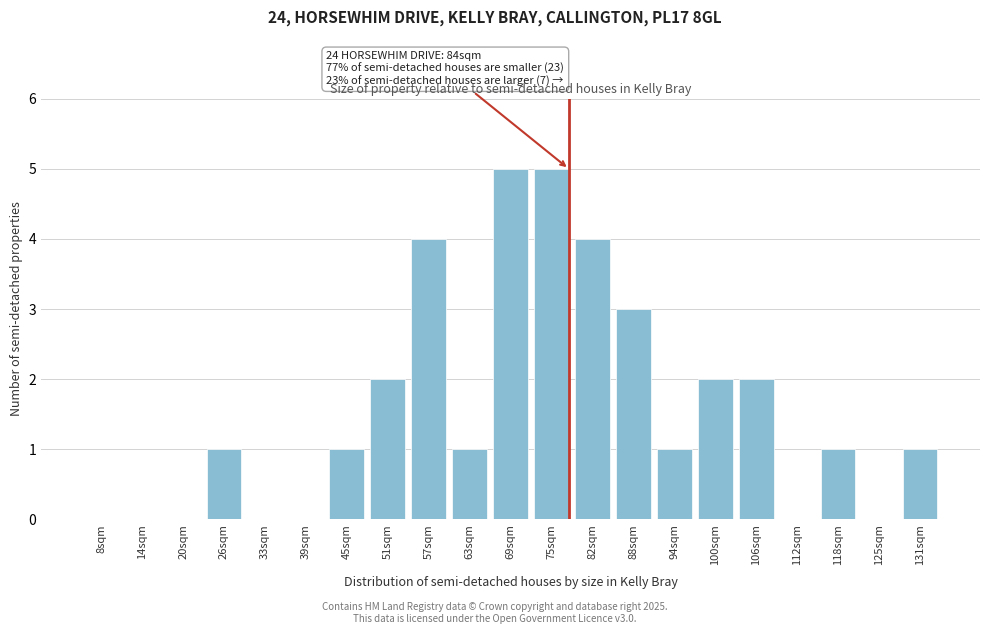

Reading left to right, list all the values displayed in this chart.

8sqm=0	14sqm=0	20sqm=0	26sqm=1	33sqm=0	39sqm=0	45sqm=1	51sqm=2	57sqm=4	63sqm=1	69sqm=5	75sqm=5	82sqm=4	88sqm=3	94sqm=1	100sqm=2	106sqm=2	112sqm=0	118sqm=1	125sqm=0	131sqm=1